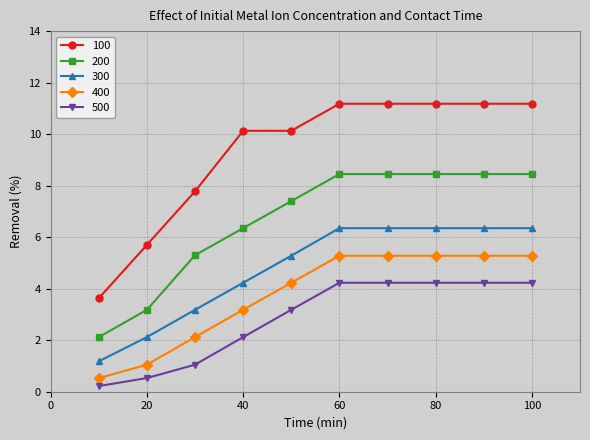

What is the lowest value of the 400 series?

0.5